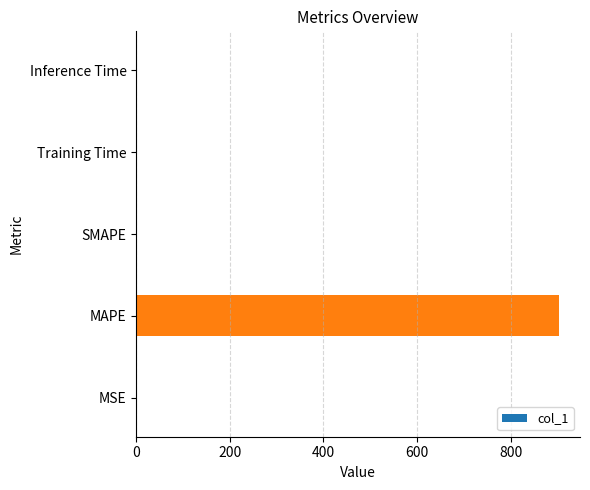

Does the chart contain stacked bars?

No